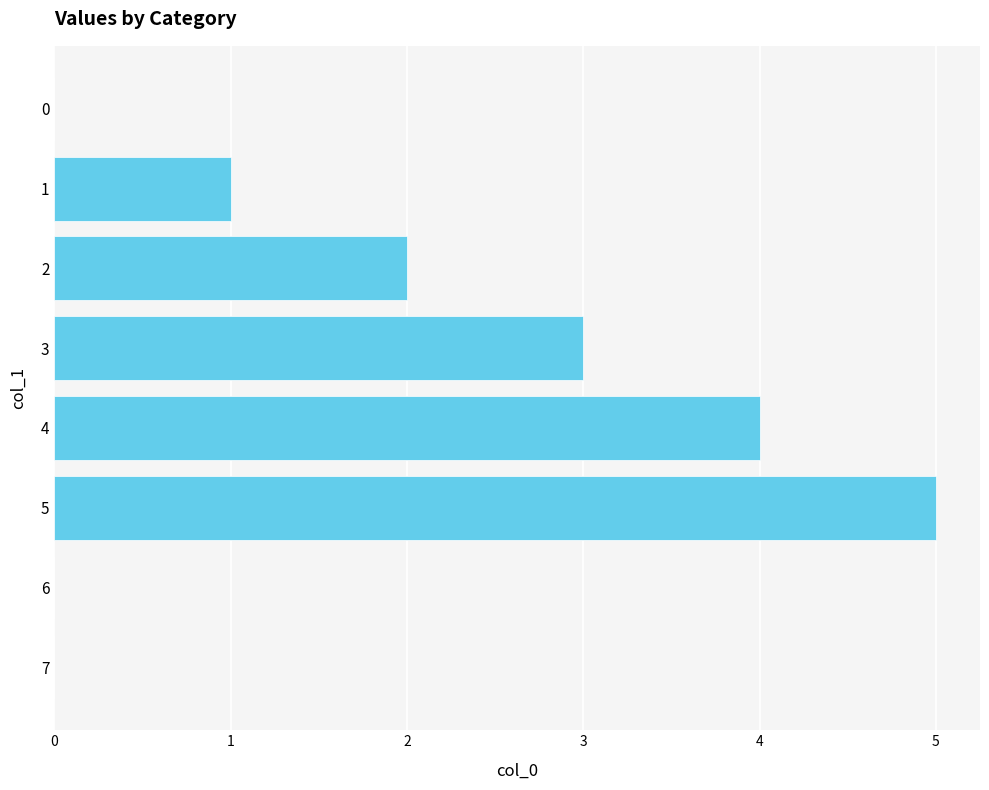

What is the maximum value shown in the chart?

5